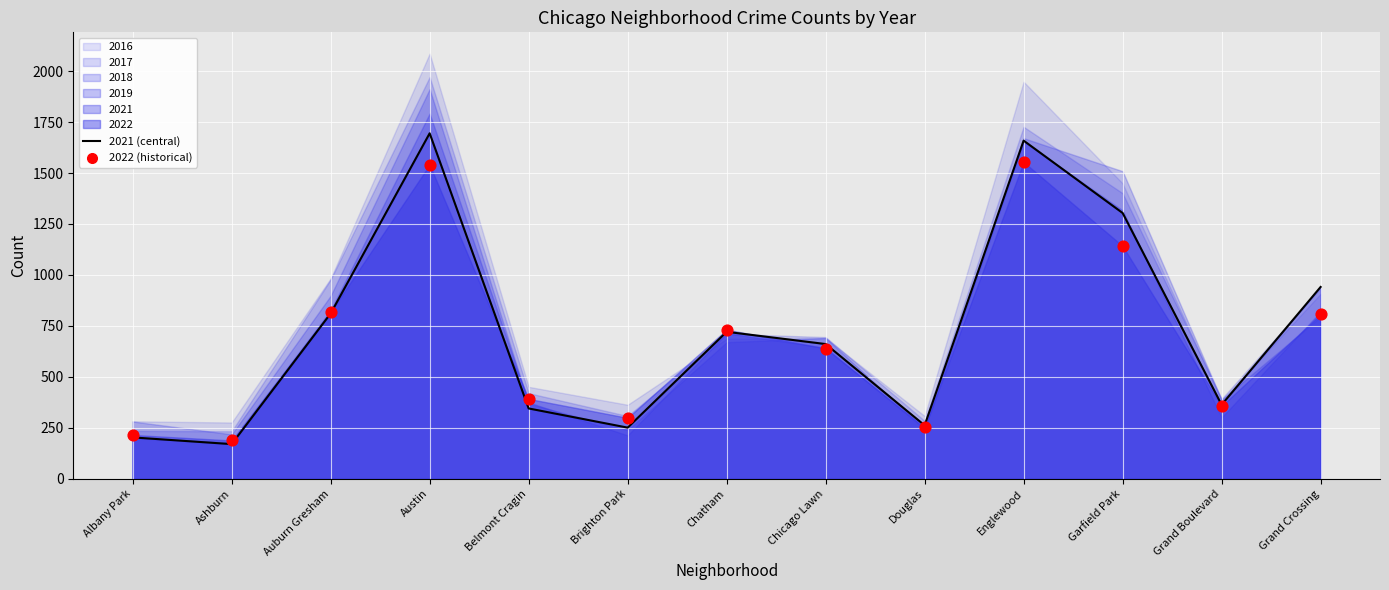

What is the total value across all series at Chicago Lawn?

1300